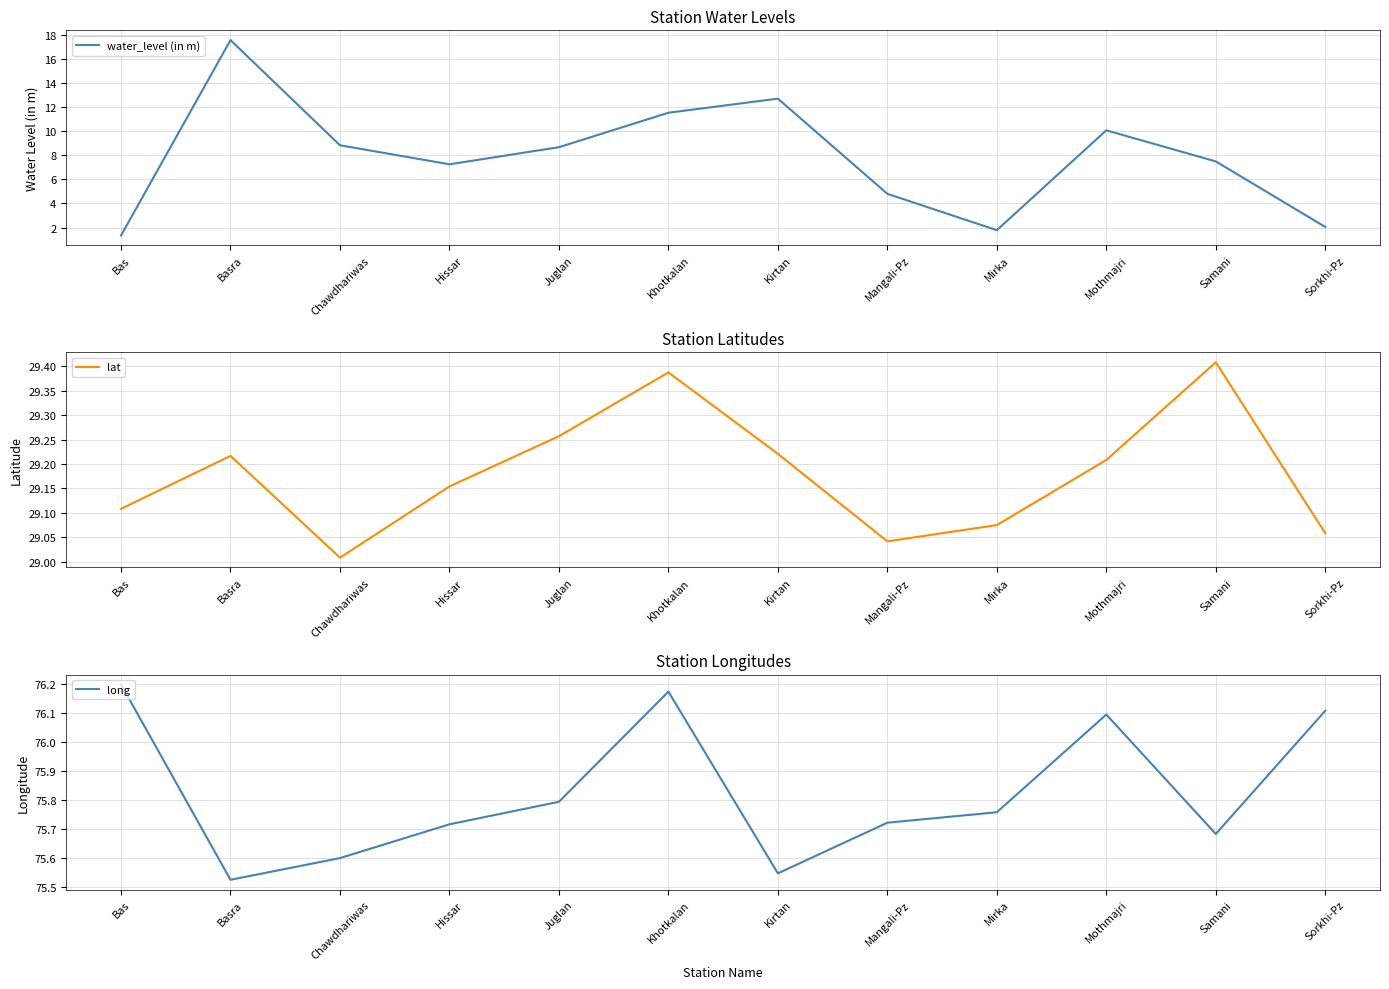

Between Samani and Hissar, which is larger?

Samani